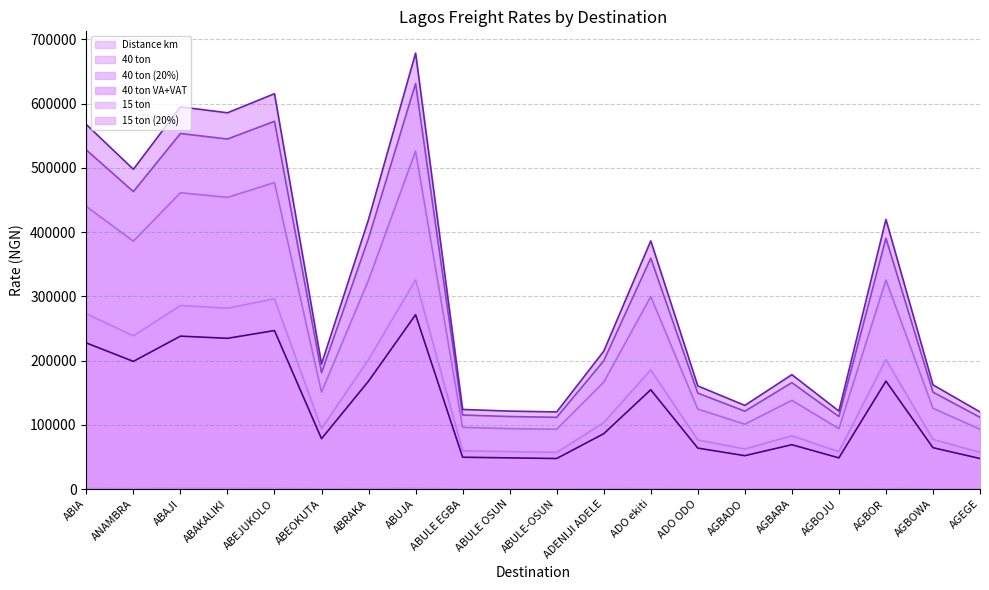

Reading left to right, what are all the values shown in this chart?

Distance km: ABIA=1242.0	ANAMBRA=980.0	ABAJI=1342.0	ABAKALIKI=1272.0	ABEJUKOLO=1357.0	ABEOKUTA=202.0	ABRAKA=814.0	ABUJA=1446.0	ABULE EGBA=56.0	ABULE OSUN=42.0	ABULE-OSUN=42.0	ADENIJI ADELE=336.0	ADO ekiti=710.0	ADO ODO=119.0	AGBADO=68.0	AGBARA=80.0	AGBOJU=32.0	AGBOR=778.0	AGBOWA=124.0	AGEGE=42.0
40 ton: ABIA=439920.0	ANAMBRA=385920.0	ABAJI=461273.0	ABAKALIKI=454100.0	ABEJUKOLO=477120.0	ABEOKUTA=150920.0	ABRAKA=325440.0	ABUJA=526110.0	ABULE EGBA=96030.0	ABULE OSUN=94050.0	ABULE-OSUN=93060.0	ADENIJI ADELE=166320.0	ADO ekiti=299520.0	ADO ODO=124460.0	AGBADO=100940.0	AGBARA=138052.0	AGBOJU=94050.0	AGBOR=325440.0	AGBOWA=125730.0	AGEGE=93060.0
40 ton (20%): ABIA=527904.0	ANAMBRA=463104.0	ABAJI=553527.6	ABAKALIKI=544920.0	ABEJUKOLO=572544.0	ABEOKUTA=181104.0	ABRAKA=390528.0	ABUJA=631332.0	ABULE EGBA=115236.0	ABULE OSUN=112860.0	ABULE-OSUN=111672.0	ADENIJI ADELE=199584.0	ADO ekiti=359424.0	ADO ODO=149352.0	AGBADO=121128.0	AGBARA=165662.4	AGBOJU=112860.0	AGBOR=390528.0	AGBOWA=150876.0	AGEGE=111672.0
40 ton VA+VAT: ABIA=567496.8	ANAMBRA=497836.8	ABAJI=595042.2	ABAKALIKI=585789.0	ABEJUKOLO=615484.8	ABEOKUTA=194686.8	ABRAKA=419817.6	ABUJA=678681.9	ABULE EGBA=123878.7	ABULE OSUN=121324.5	ABULE-OSUN=120047.4	ADENIJI ADELE=214552.8	ADO ekiti=386380.8	ADO ODO=160553.4	AGBADO=130212.6	AGBARA=178087.1	AGBOJU=121324.5	AGBOR=419817.6	AGBOWA=162191.7	AGEGE=120047.4
15 ton: ABIA=227448.0	ANAMBRA=198720.0	ABAJI=238046.0	ABAKALIKI=234650.0	ABEJUKOLO=246720.0	ABEOKUTA=78400.0	ABRAKA=168000.0	ABUJA=271391.0	ABULE EGBA=49500.0	ABULE OSUN=48510.0	ABULE-OSUN=47520.0	ADENIJI ADELE=86130.0	ADO ekiti=154560.0	ADO ODO=63700.0	AGBADO=51940.0	AGBARA=69026.0	AGBOJU=48510.0	AGBOR=168000.0	AGBOWA=64350.0	AGEGE=47520.0
15 ton (20%): ABIA=272937.6	ANAMBRA=238464.0	ABAJI=285655.2	ABAKALIKI=281580.0	ABEJUKOLO=296064.0	ABEOKUTA=94080.0	ABRAKA=201600.0	ABUJA=325669.2	ABULE EGBA=59400.0	ABULE OSUN=58212.0	ABULE-OSUN=57024.0	ADENIJI ADELE=103356.0	ADO ekiti=185472.0	ADO ODO=76440.0	AGBADO=62328.0	AGBARA=82831.2	AGBOJU=58212.0	AGBOR=201600.0	AGBOWA=77220.0	AGEGE=57024.0